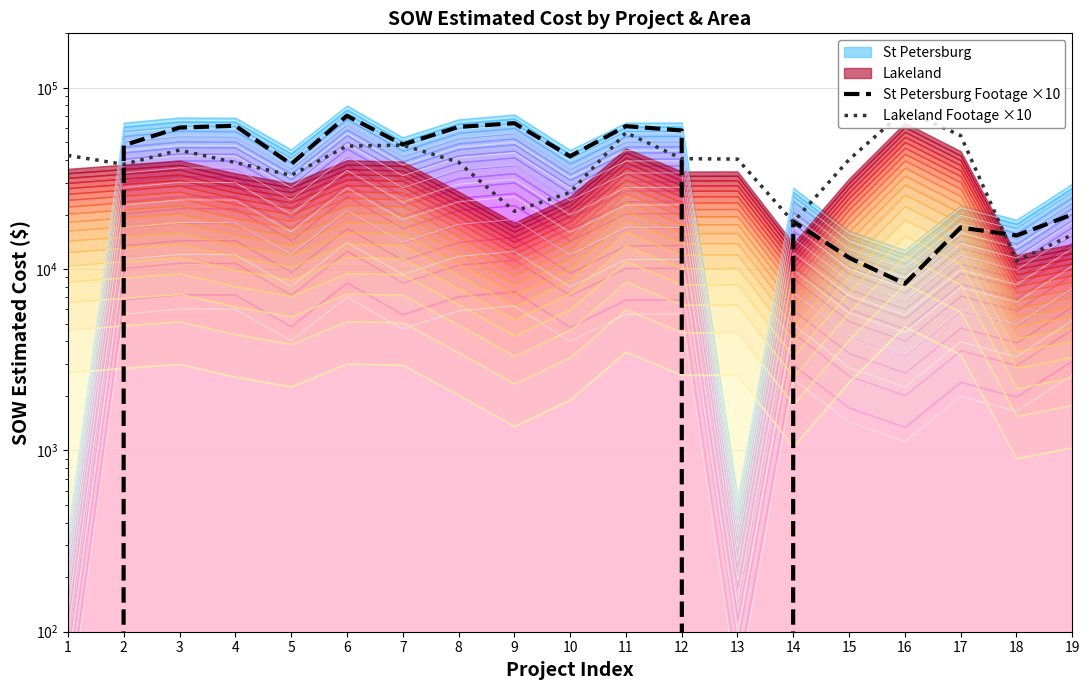

Rank the categories by Lakeland Footage ×10 value from highest to lowest.

16, 11, 17, 7, 6, 3, 1, 12, 13, 15, 8, 4, 2, 5, 10, 9, 14, 19, 18